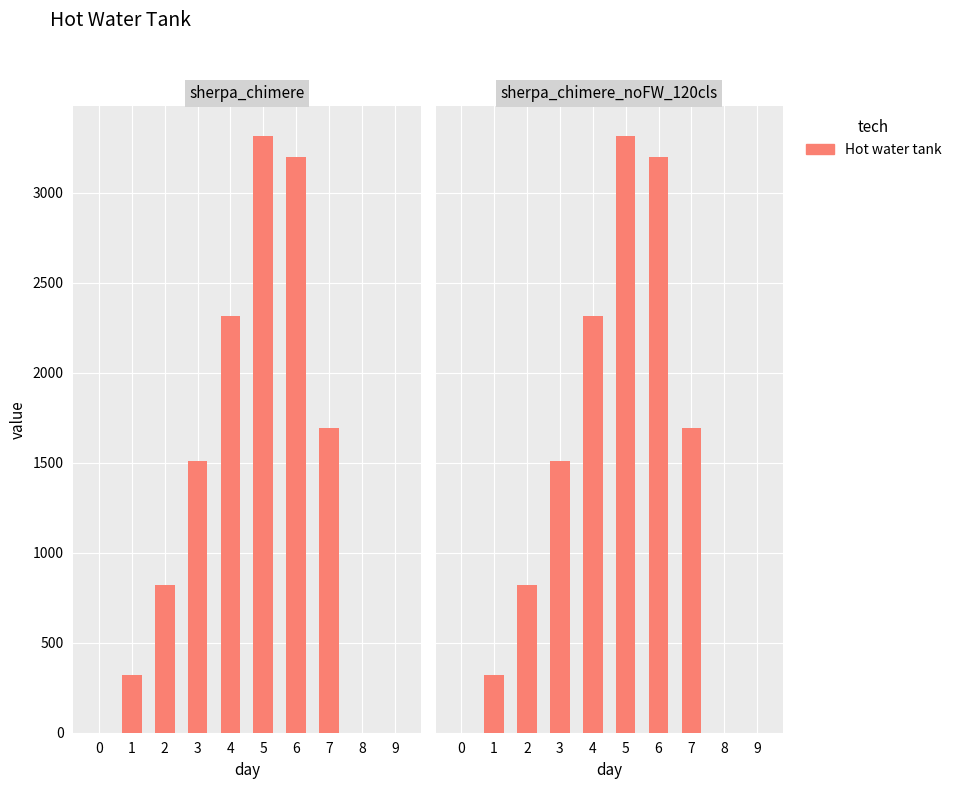

Reading left to right, transcribe all the data shown in this chart.

0=0.0	1=318.2	2=817.8	3=1507.0	4=2315.5	5=3313.2	6=3194.9	7=1691.7	8=0.0	9=0.0